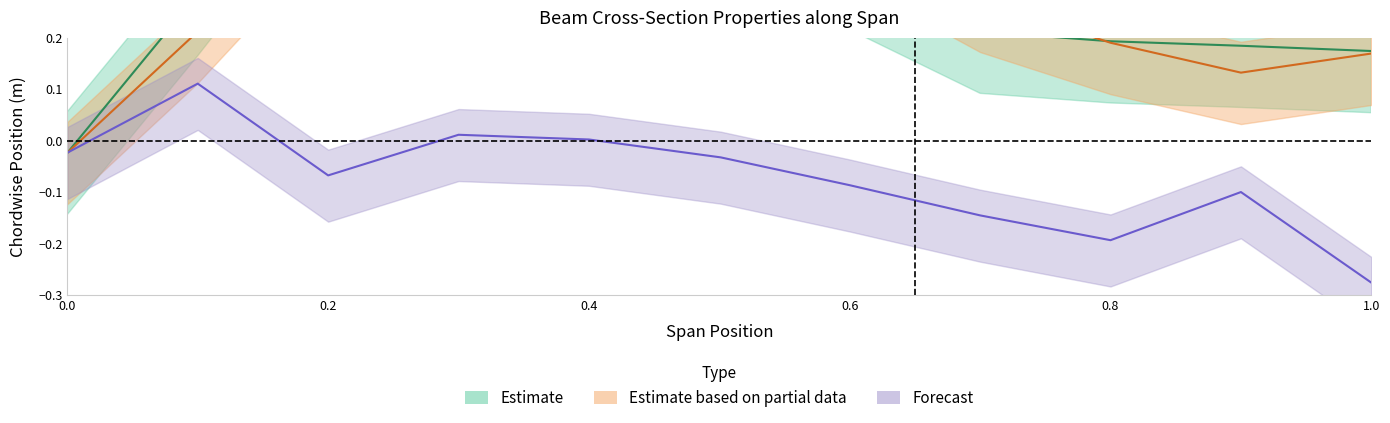

At which category does Geometric center chordwise reach its first local peak?

0.4